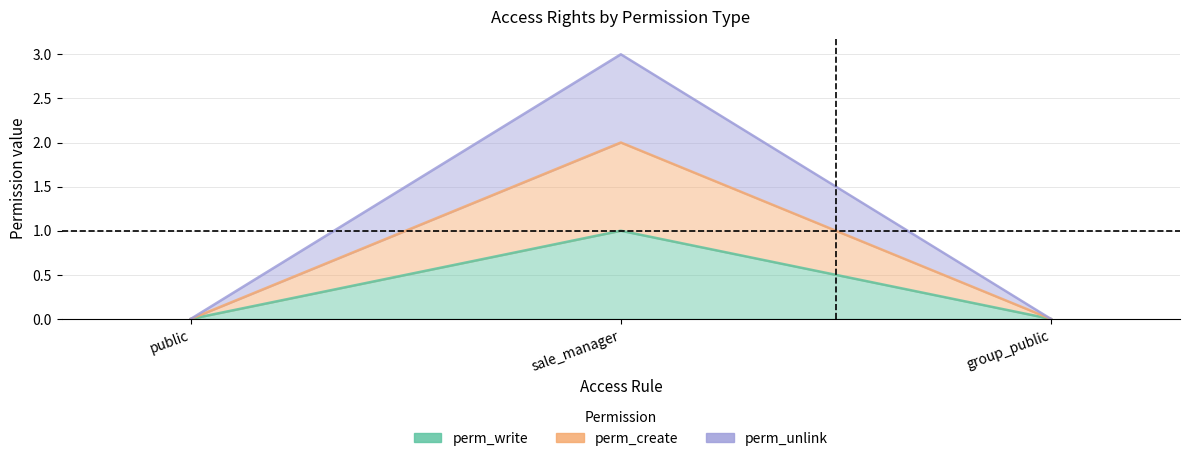

How many values in the perm_write series exceed 0?

1